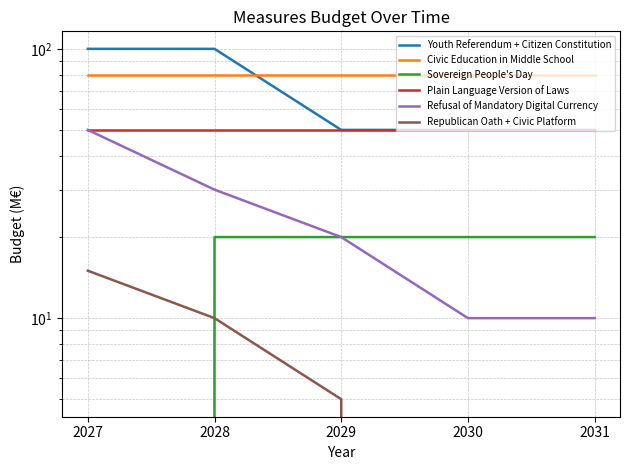

True or false: Civic Education in Middle School has more than 2 points higher than both neighbors.

False